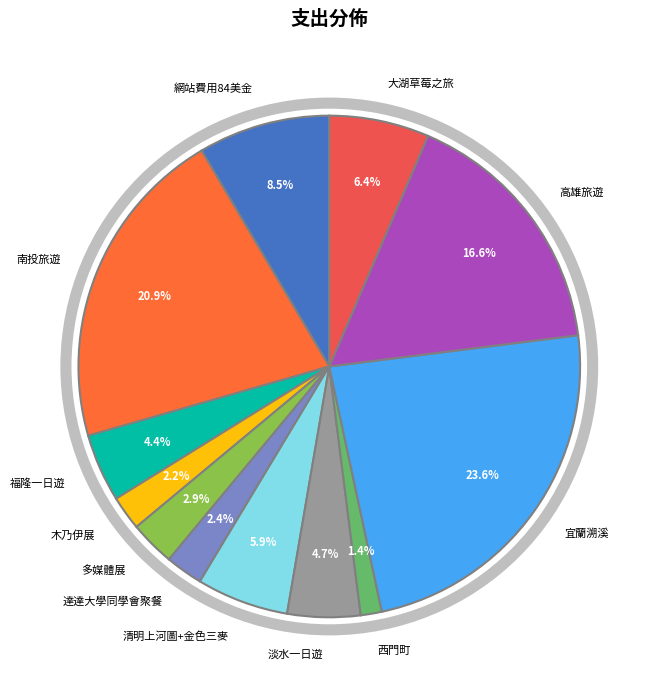

To the nearest percent, what is the combined percentage of 西門町 and 清明上河圖+金色三麥?

7%